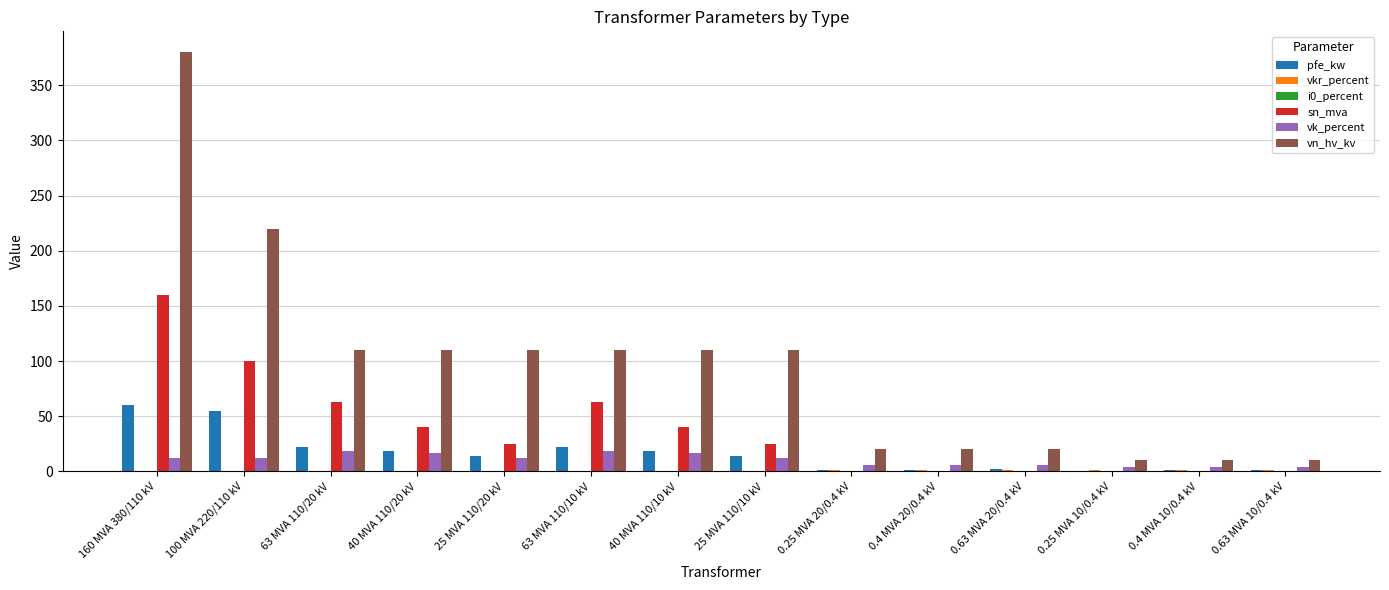

Which series has the largest total across all categories?

vn_hv_kv